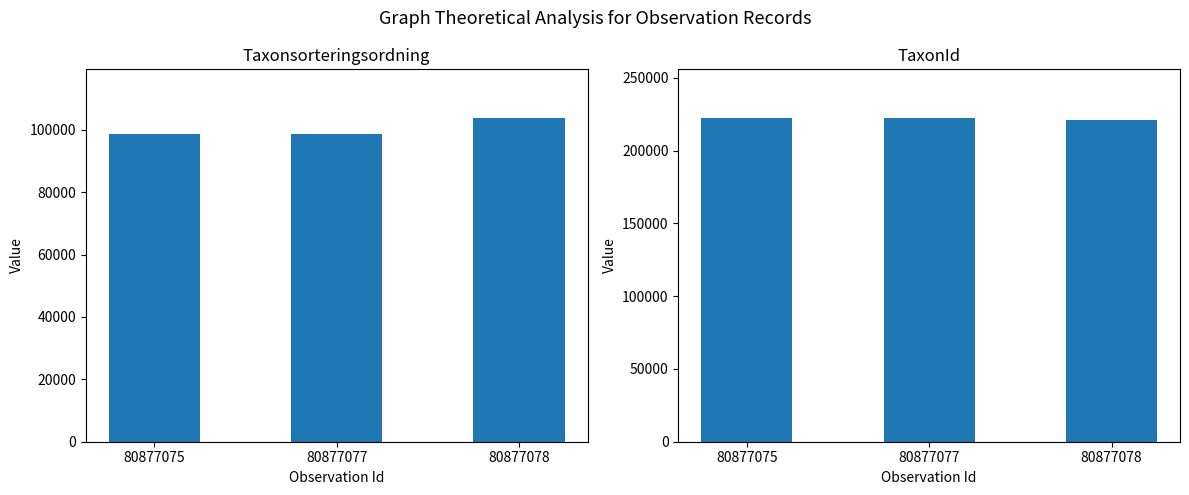

Which series has the largest total across all categories?

TaxonId